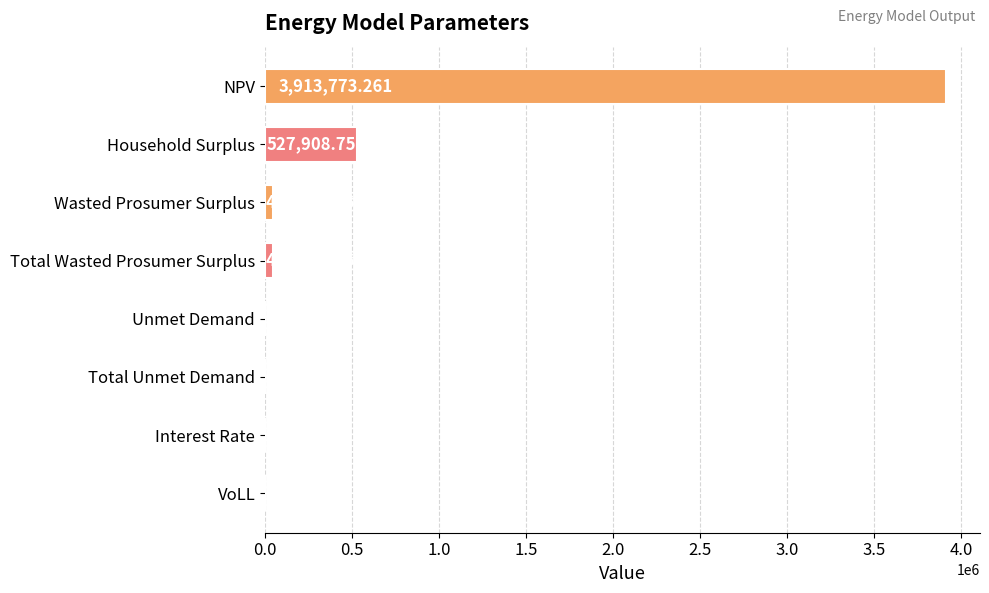

Which has a higher value, Unmet Demand or VoLL?

Unmet Demand